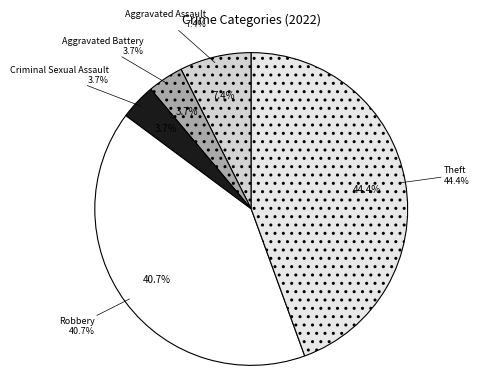

What is the ratio of the value at Robbery to the value at Criminal Sexual Assault?

11.0